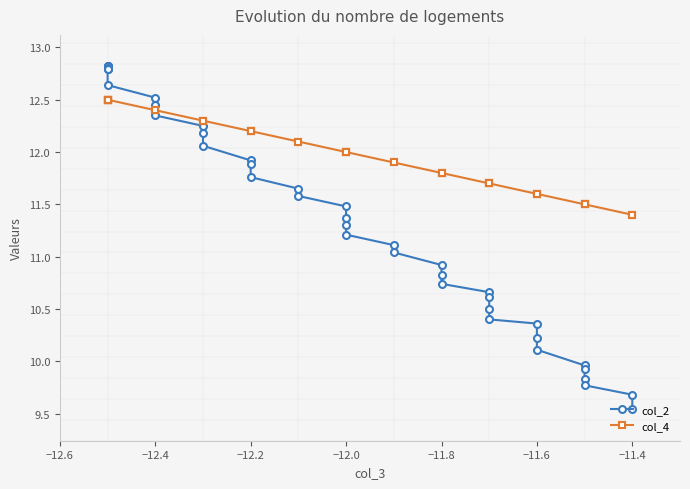

What is the value of the col_4 point at the 32nd from the left?

11.6